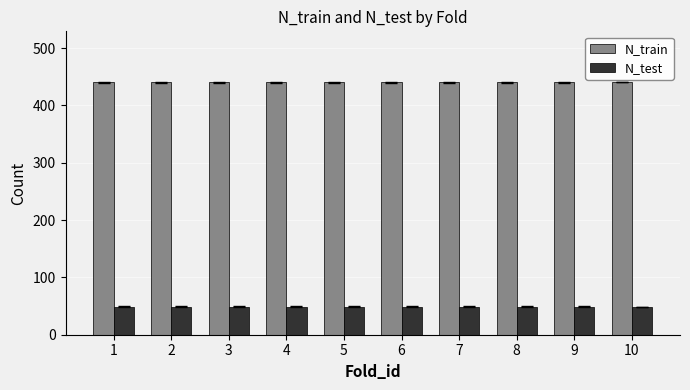

How many bars are there in each group?

2